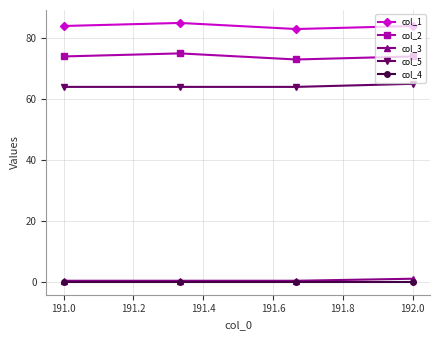

True or false: col_4 has more than 1 points higher than both neighbors.

False